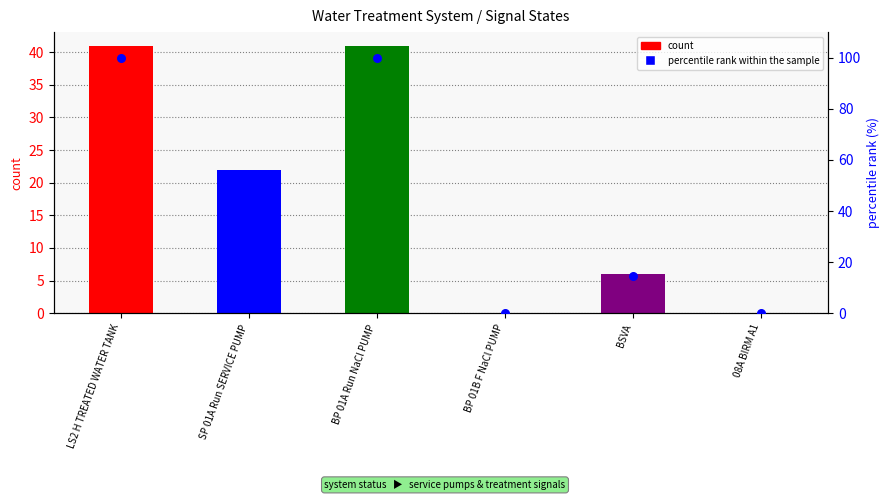

Is the value of count at BSVA greater than the value of percentile rank within the sample at BSVA?

No